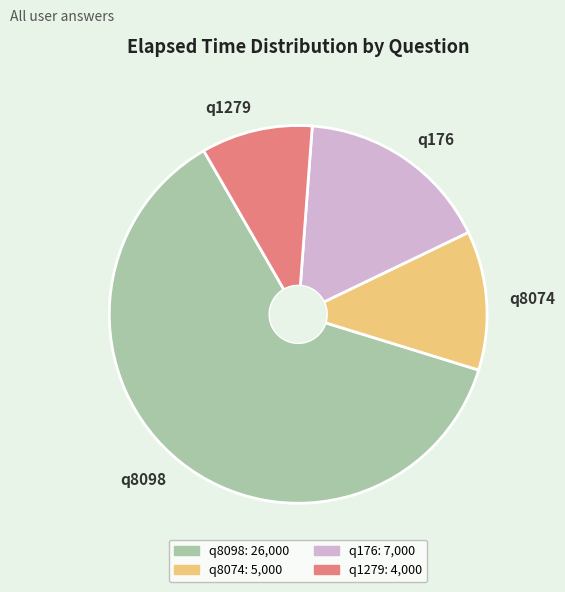

How many slices are in this pie chart?

4